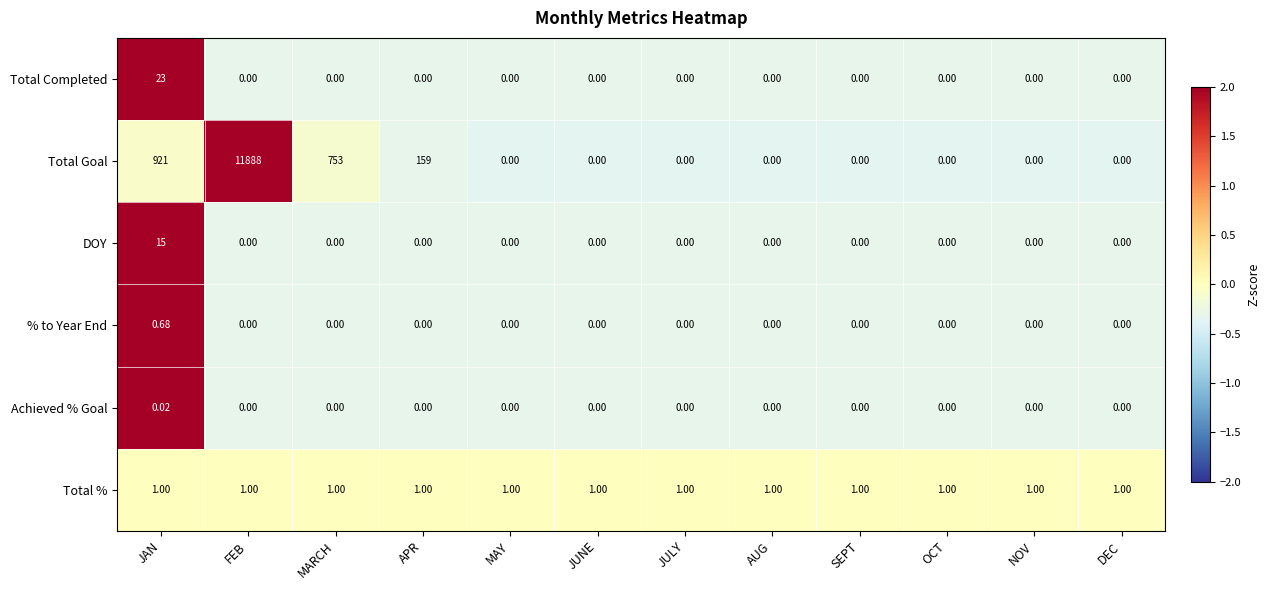

How many data points does each series have?

12